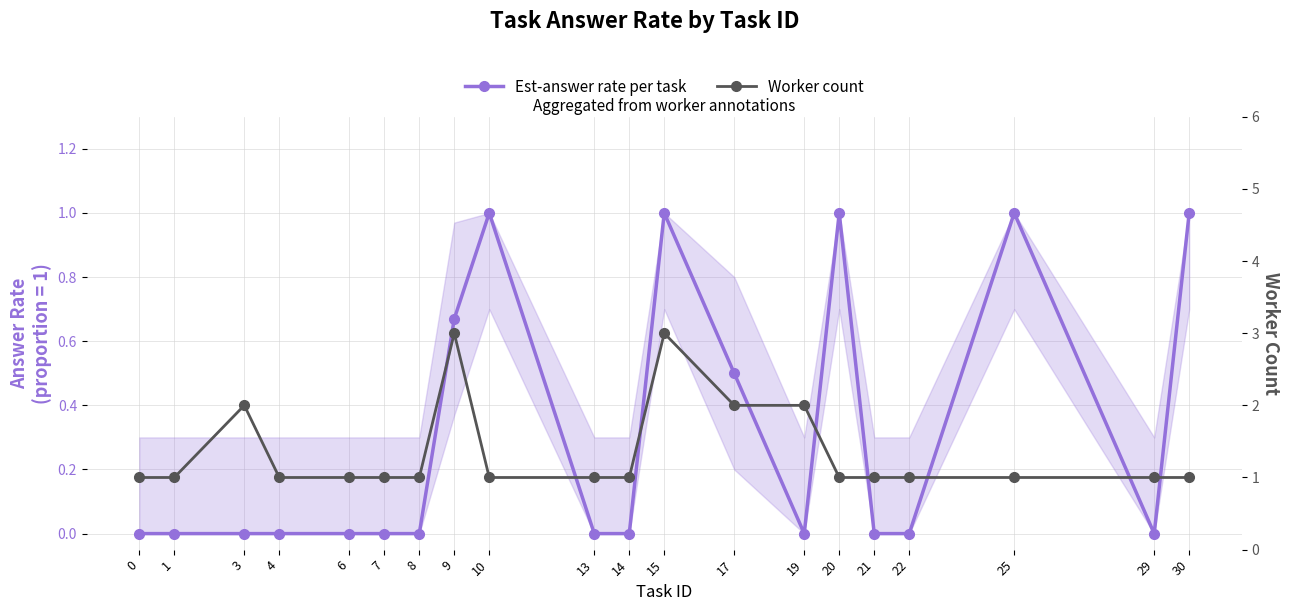

At which label does Worker count reach its peak?

9